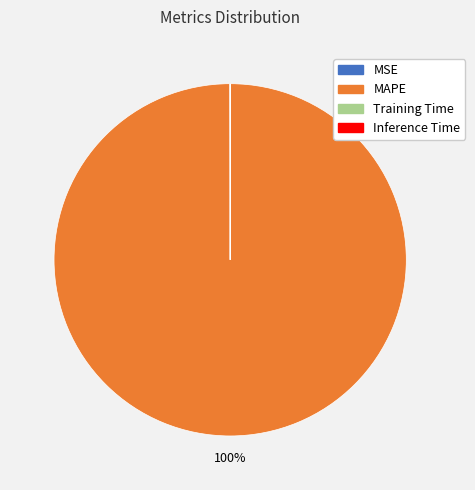

To the nearest percent, what is the average slice percentage?

25%